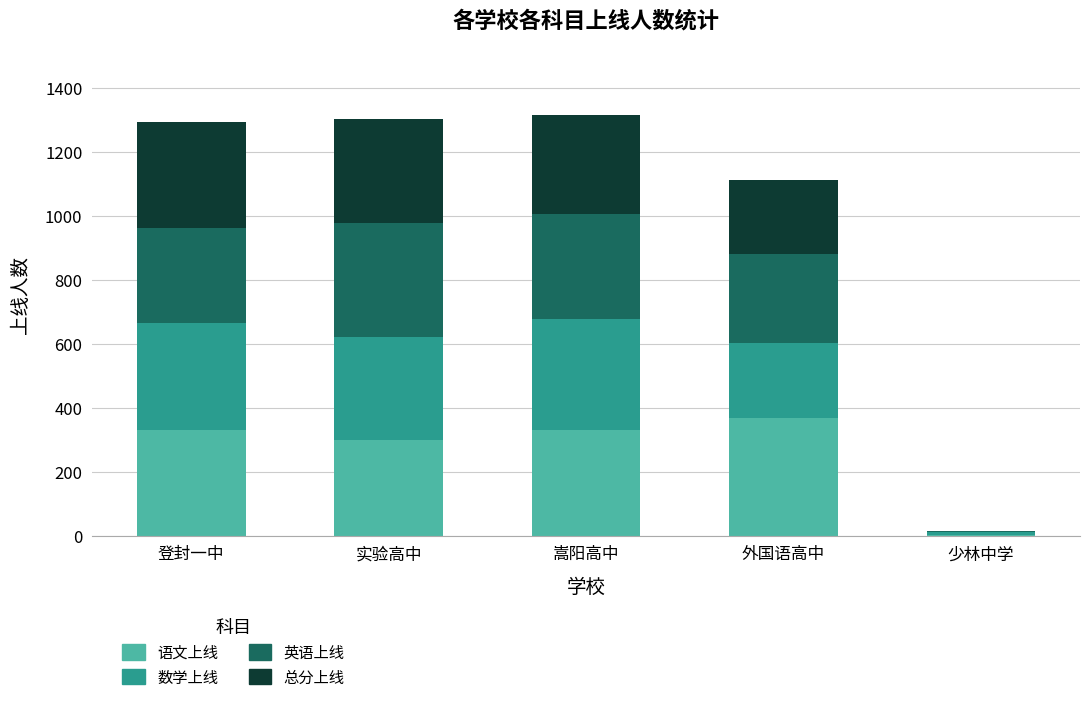

What is the sum of all 语文上线 values?

1328